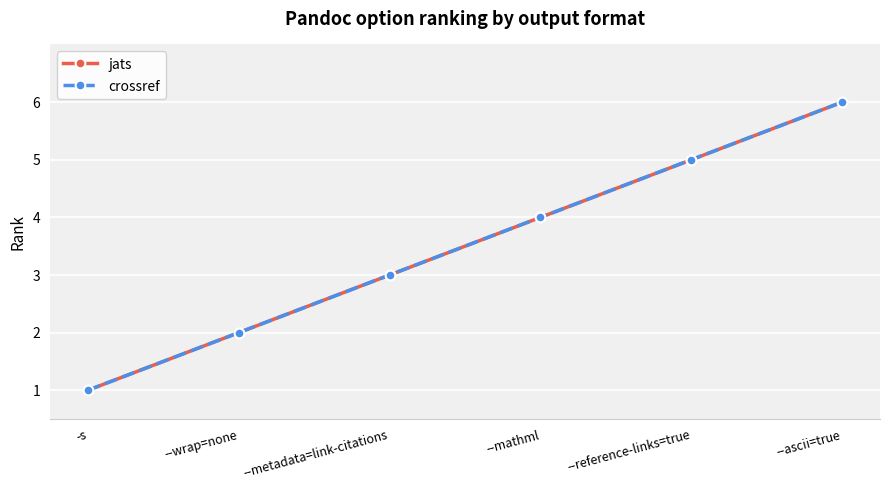

True or false: crossref has a value of 1 at -s.

True